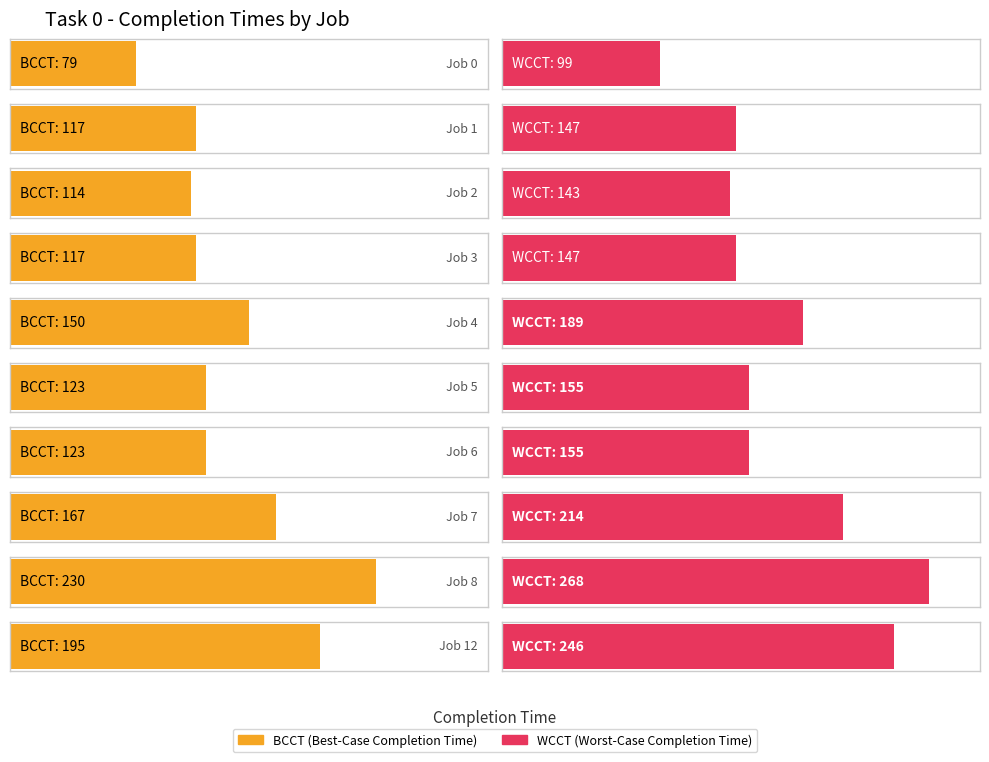

Which series changed the most between Job 4 and Job 12?

WCCT